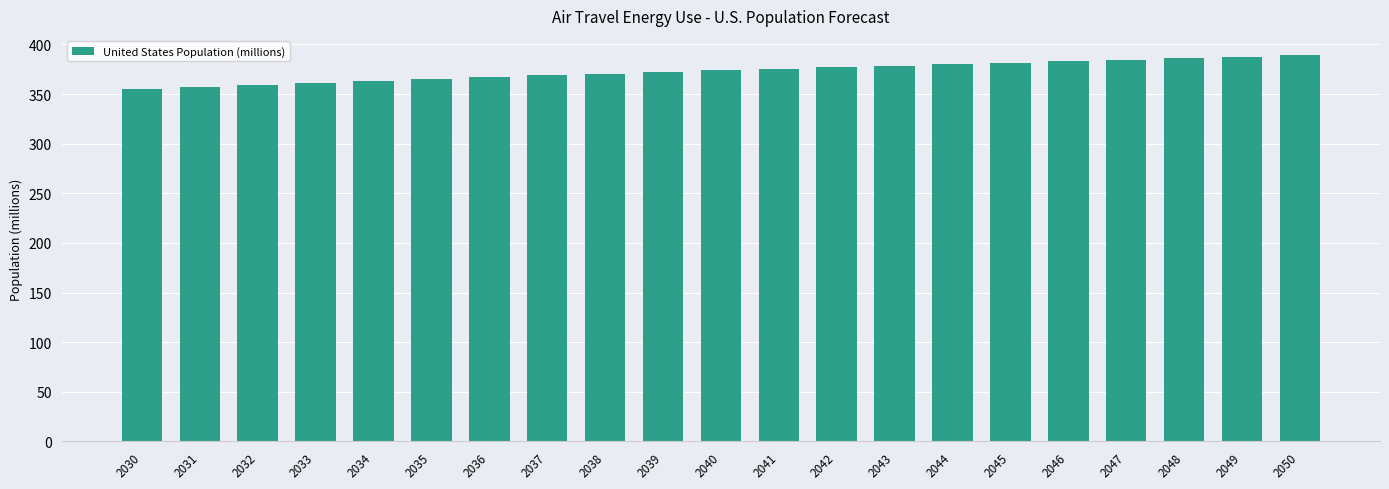

The chart shows a value of 383.2 at 2046. True or false?

True